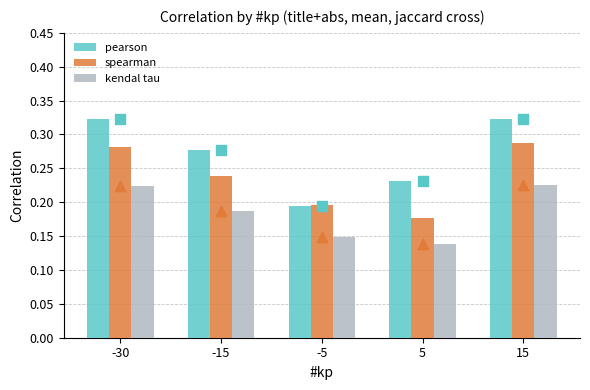

Which series has the largest total across all categories?

pearson